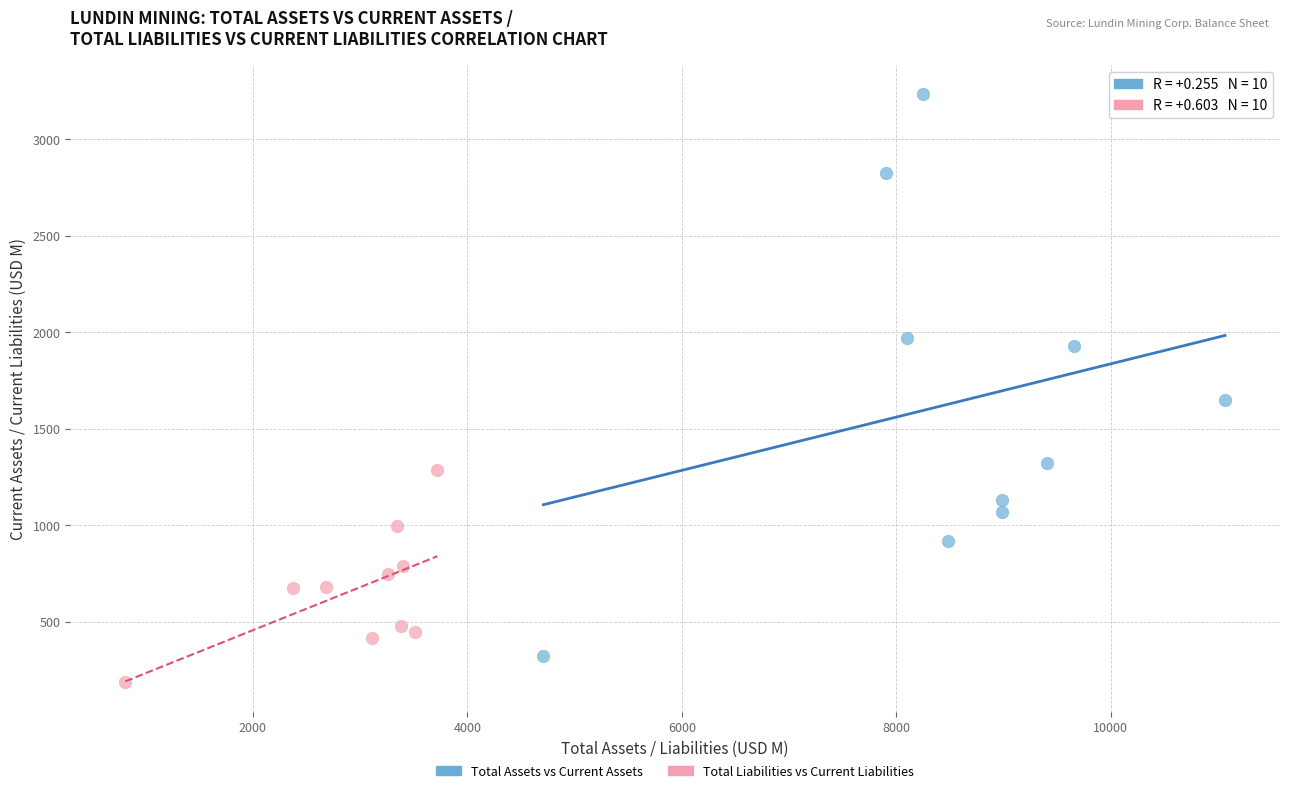

Which series contains the highest Y value?

Total Assets vs Current Assets